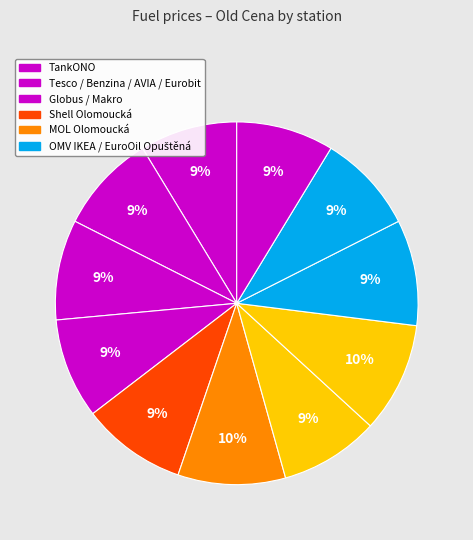

What is the smallest slice in the pie chart?

TankONO